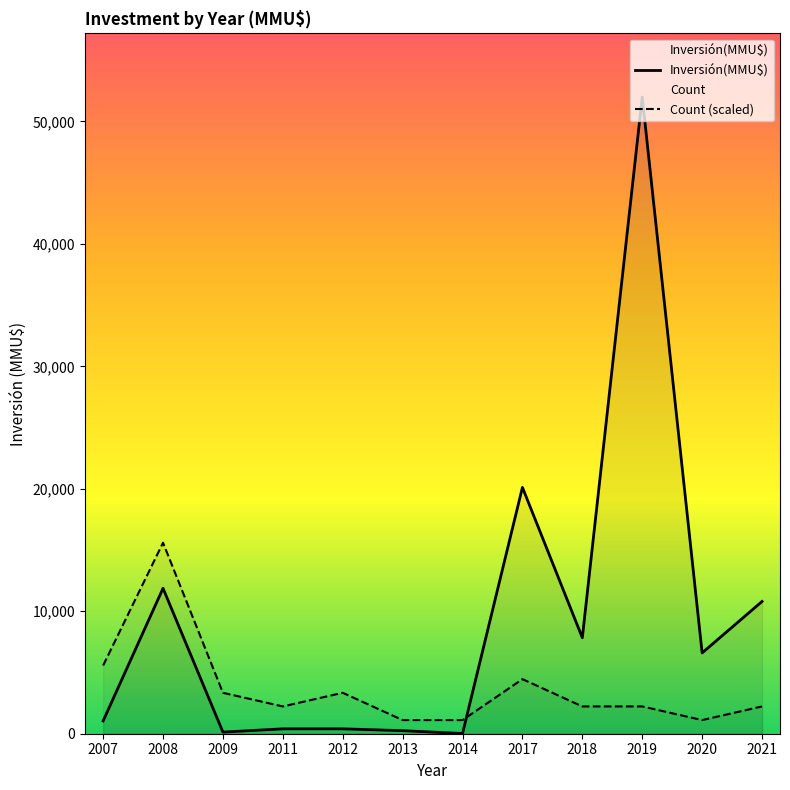

Read the Count value at 2008.

1